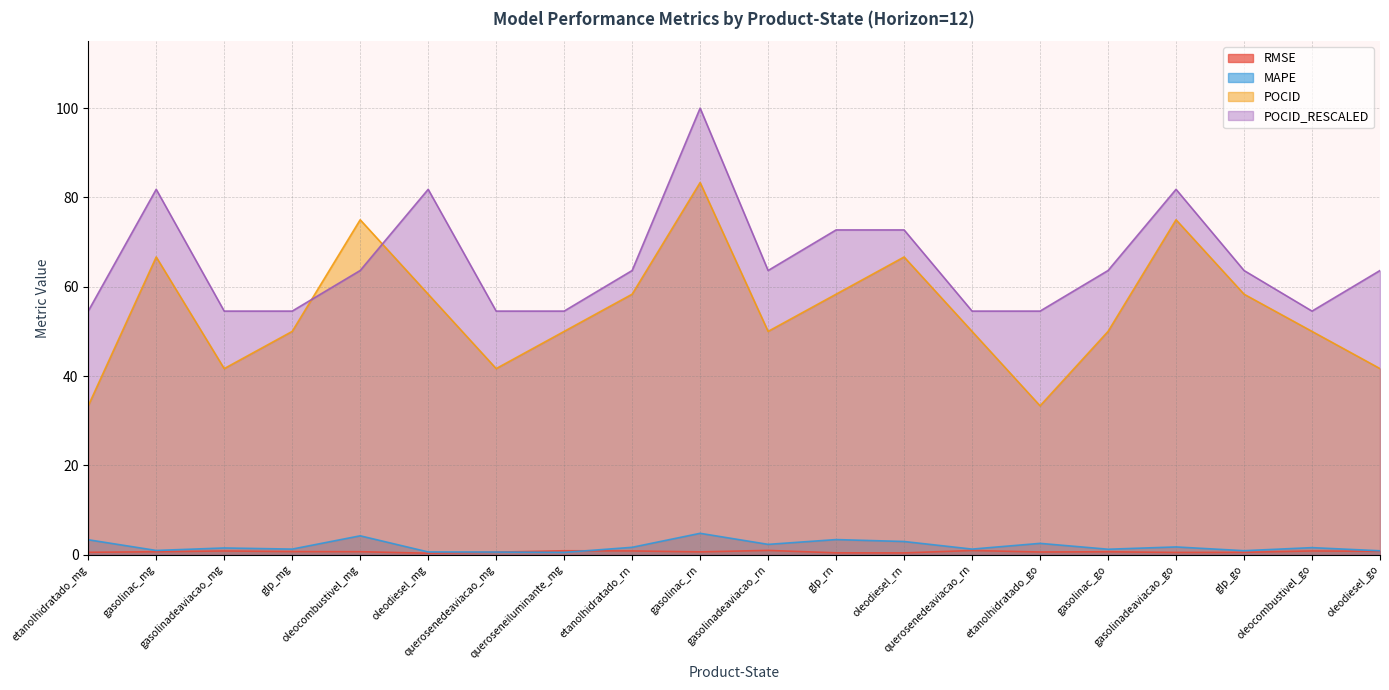

What is the total value across all series at etanolhidratado_go?

91.0